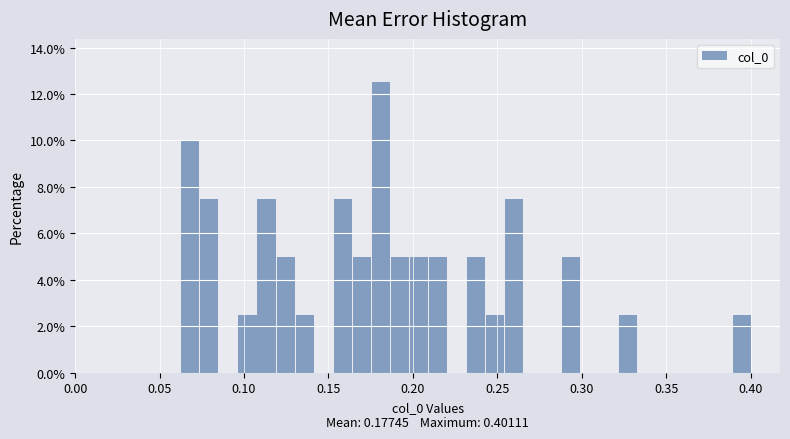

Around what value on the x-axis is the tallest bar? Give the approximate position of its centre, as read against the axis.

0.180